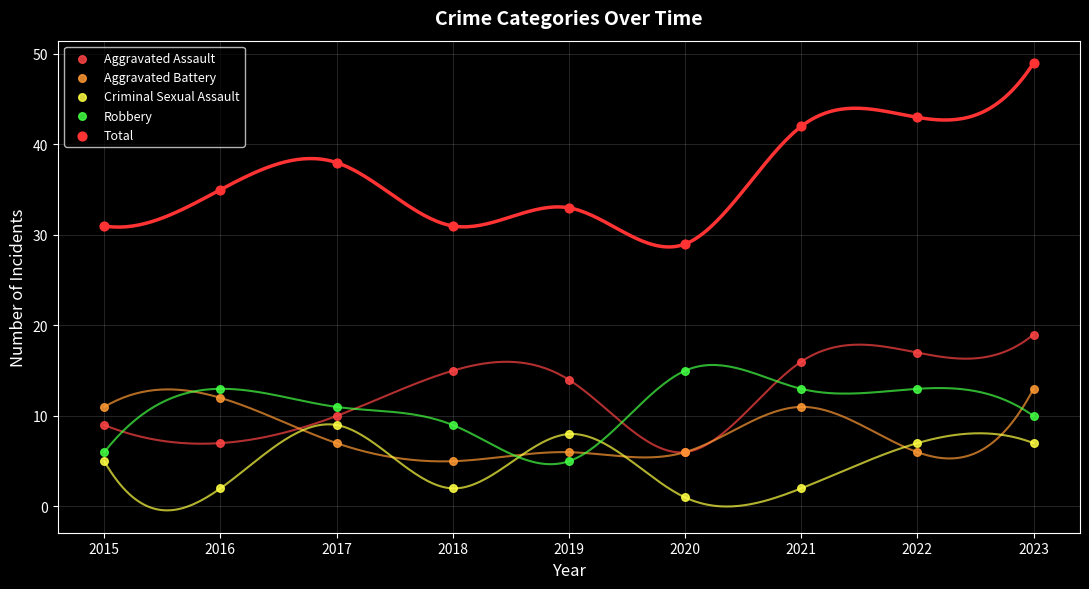

Which series has the largest Y range (max minus min)?

Total